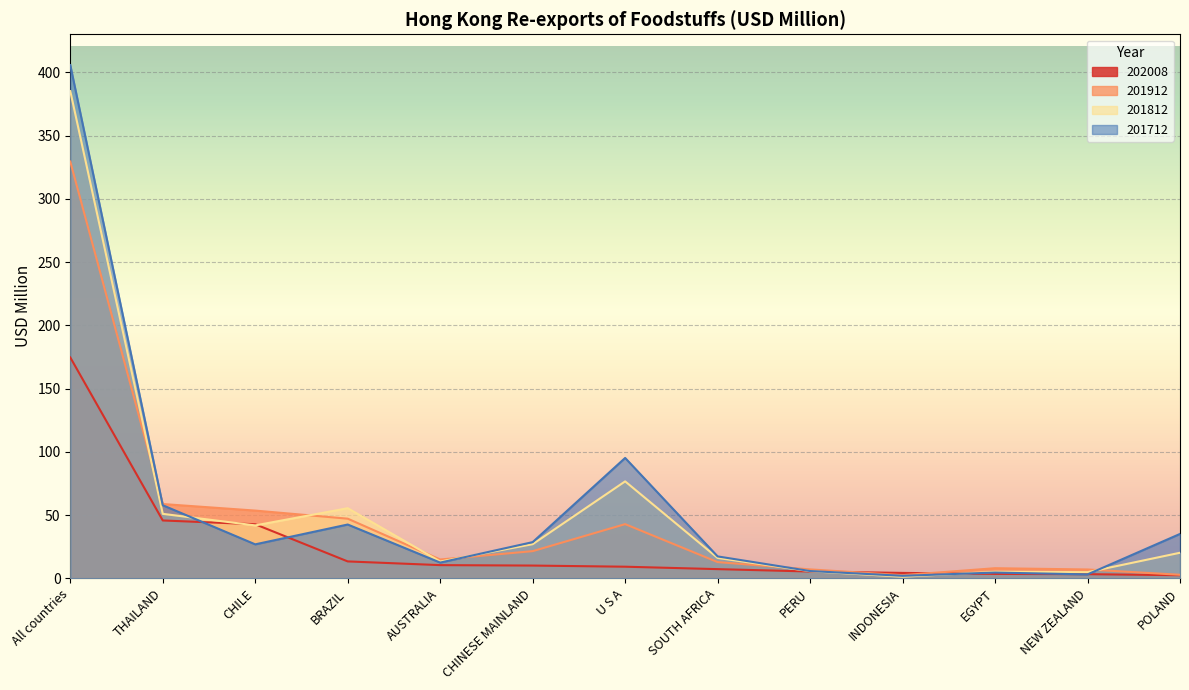

After their last crossing, which series has the higher values: 202008 or 201712?

201712